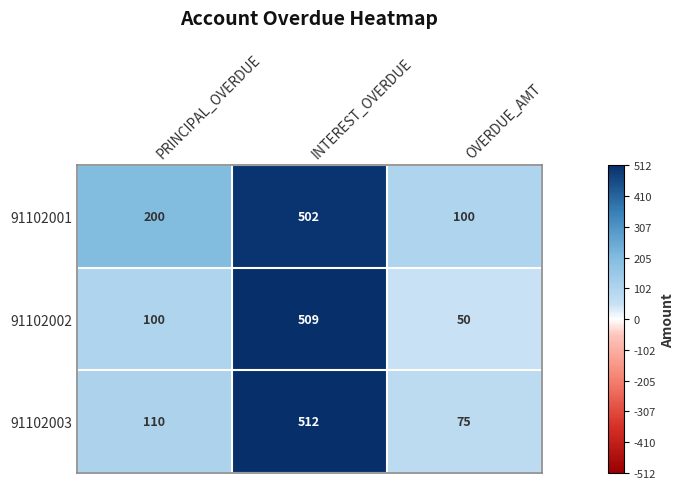

Which series has the largest total across all categories?

91102001